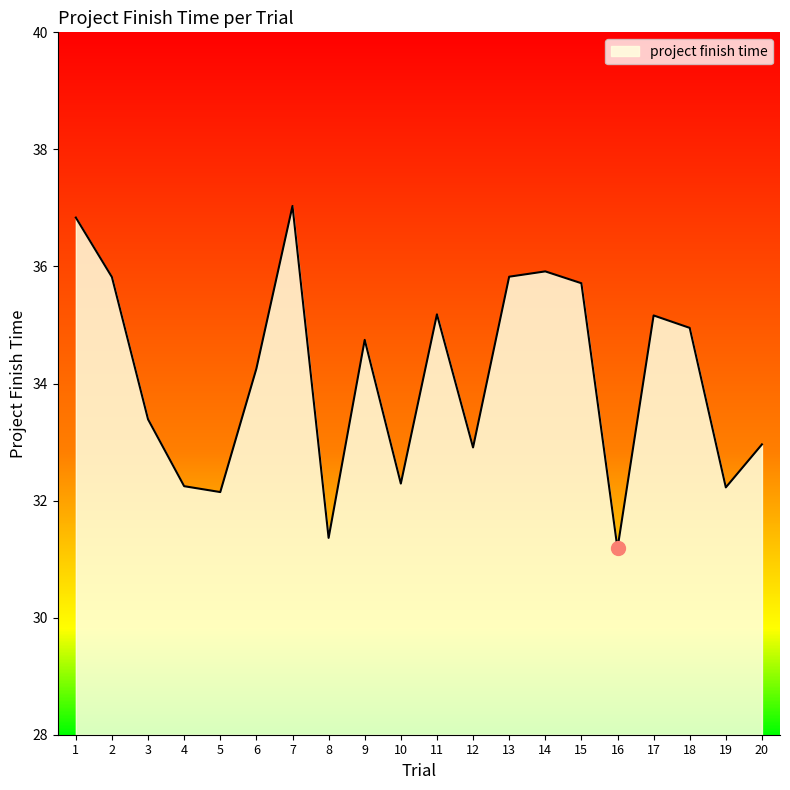

The value at 13 is 52.2. True or false?

False